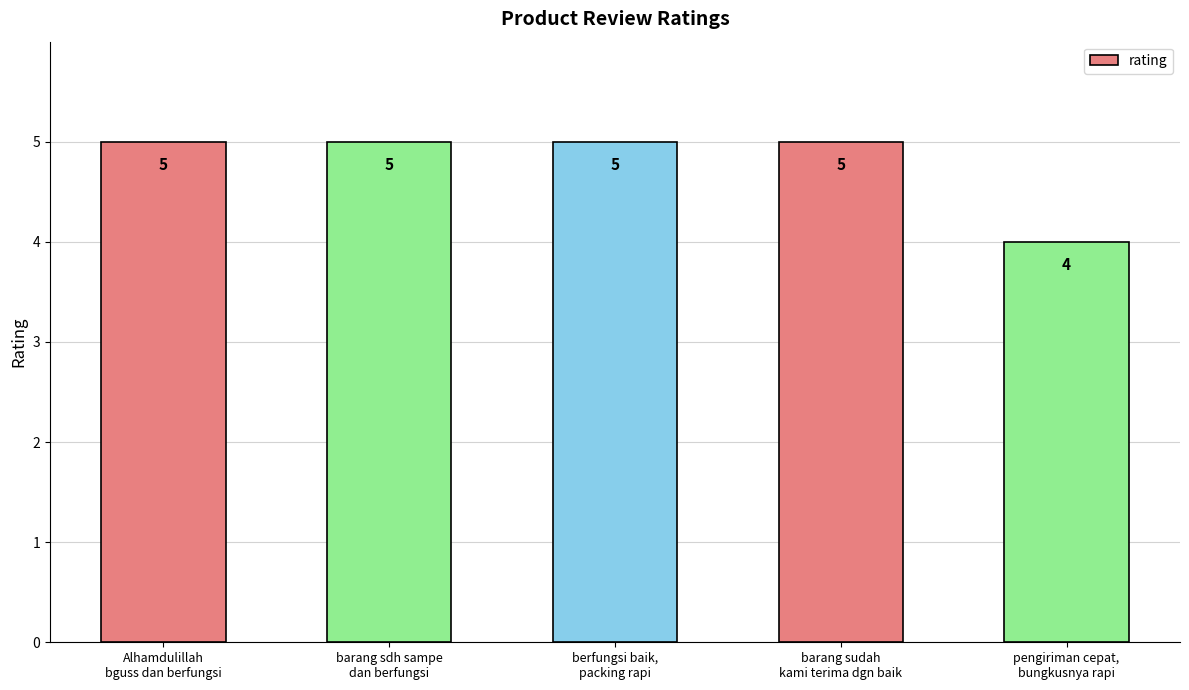

What is the average value?

5